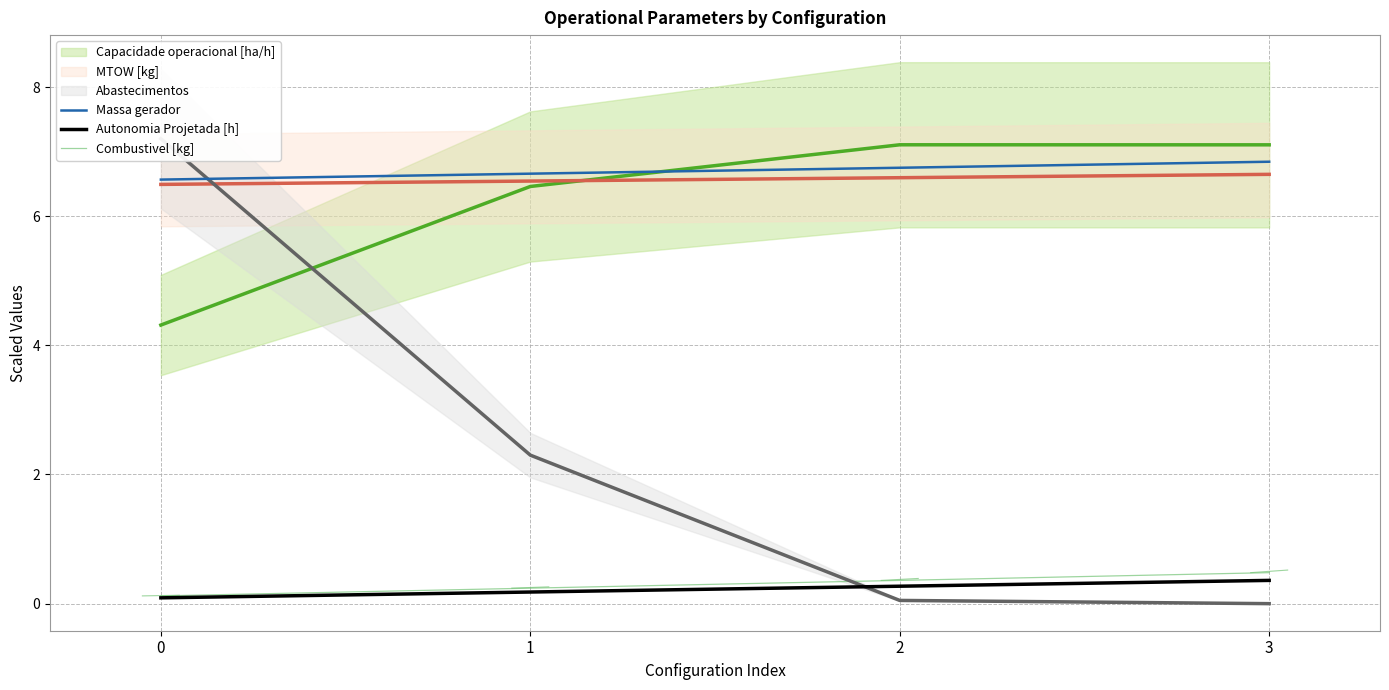

True or false: Combustivel [kg] and Massa gerador intersect in this chart.

False